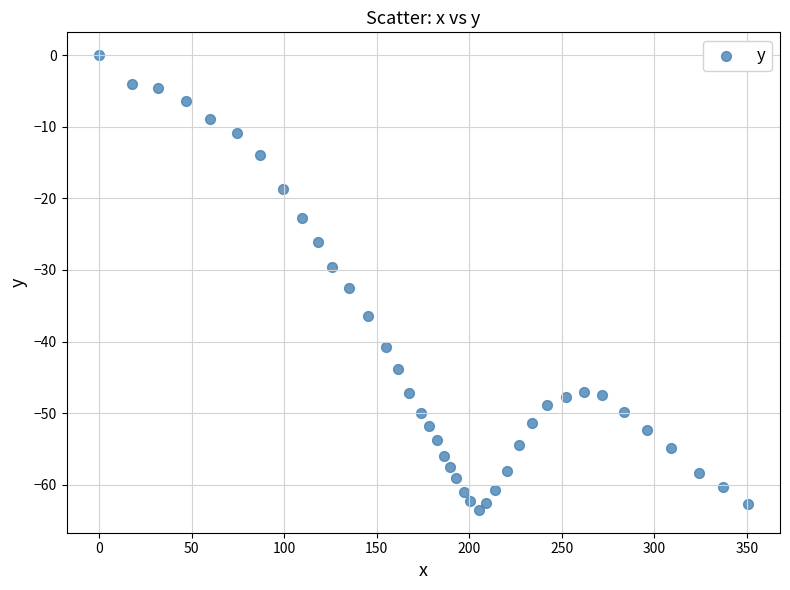

What is the range of Y values (max minus min)?

63.5